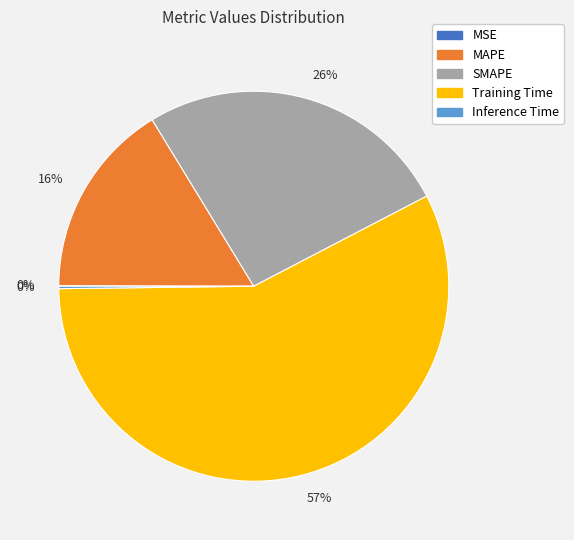

What is the largest slice in the pie chart?

Training Time